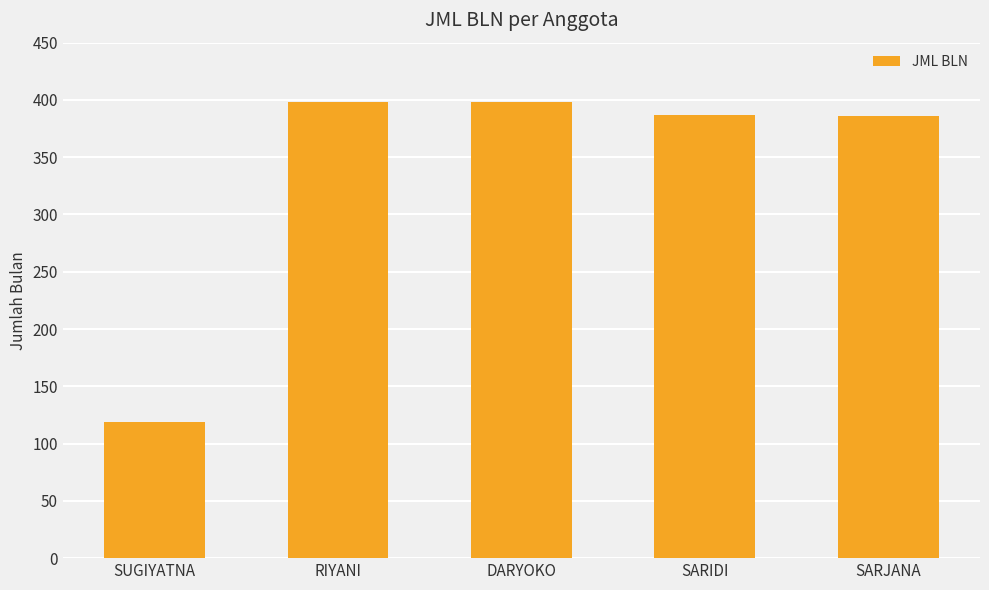

What is the approximate value at SARJANA, to the nearest 50?

400